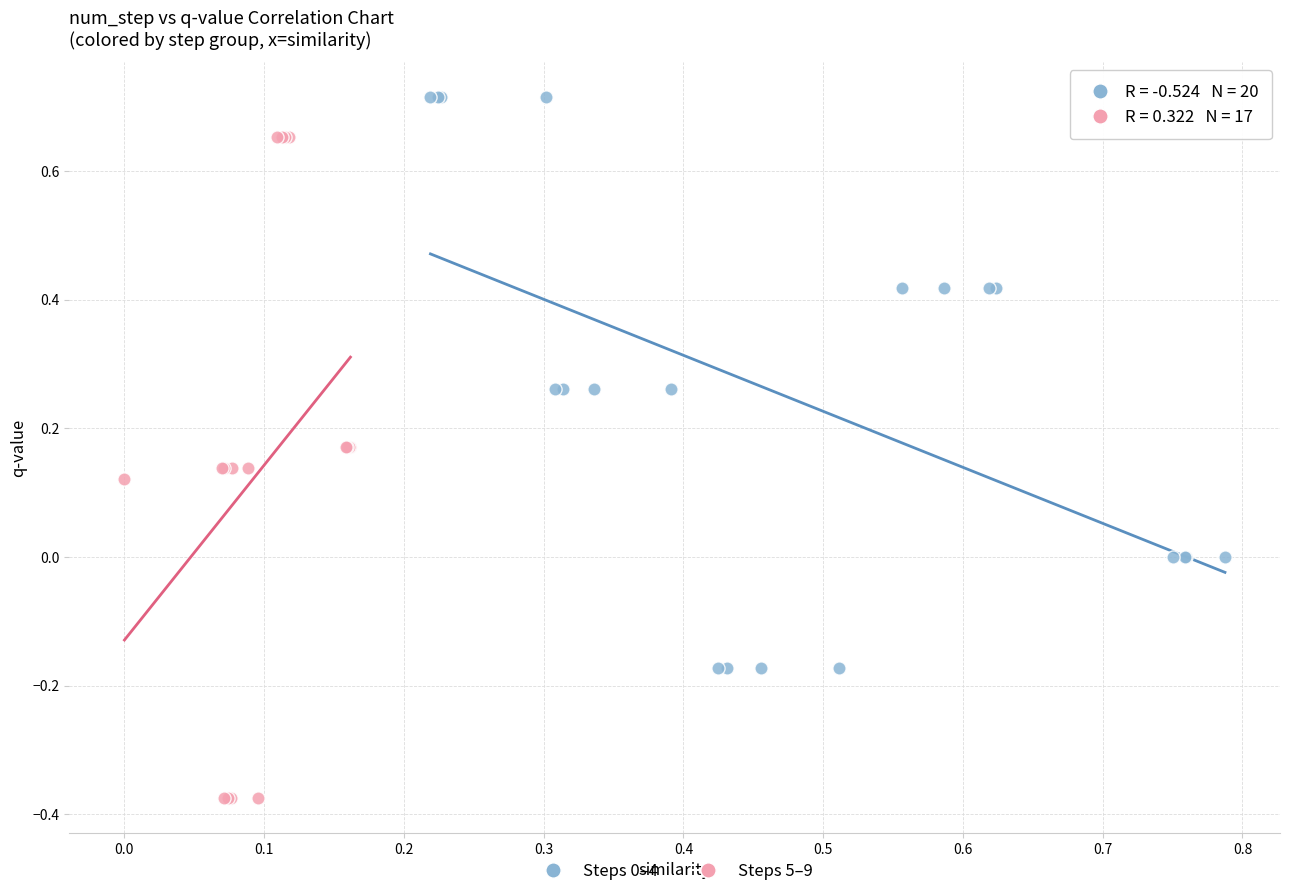

Which series contains the highest Y value?

Steps 0–4